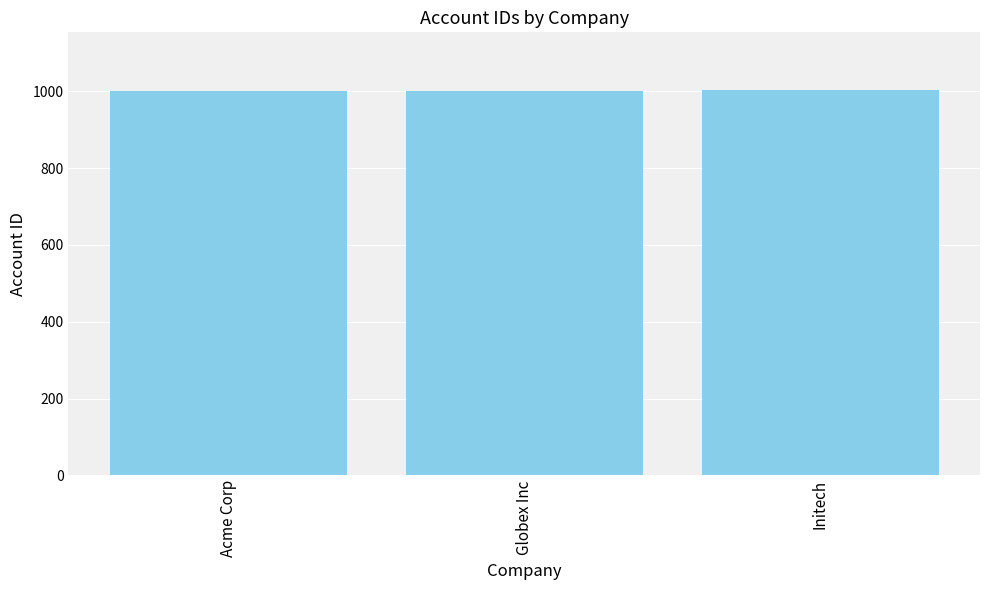

Is it true that the value at Acme Corp is 342?

False